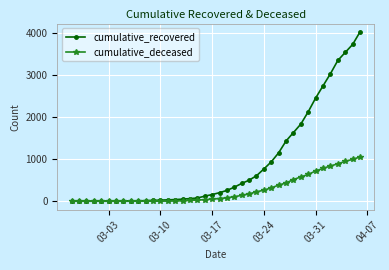

Which series has the largest range (max minus min)?

cumulative_recovered